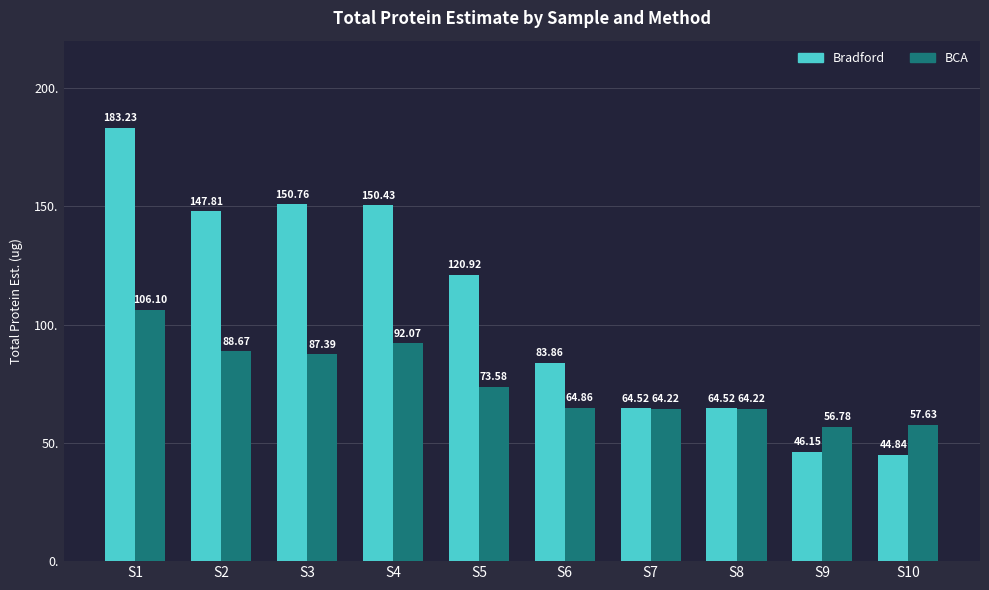

The value of BCA at S3 is 87.4. True or false?

True